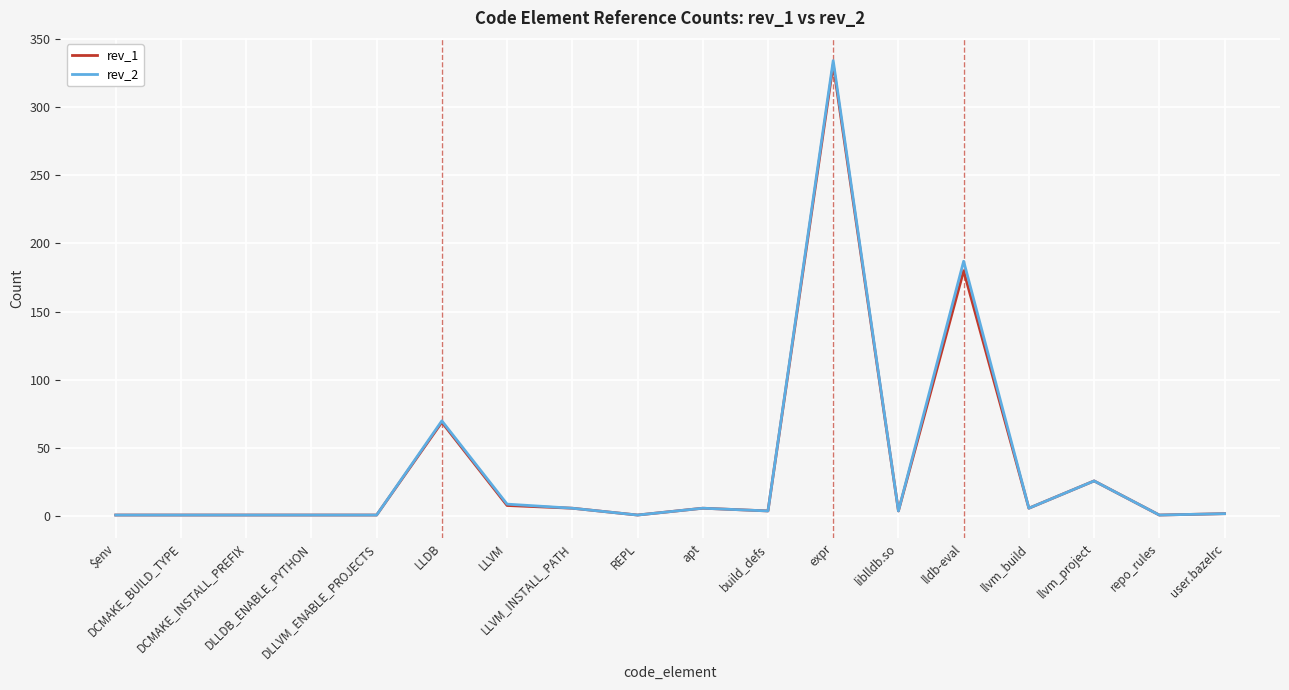

True or false: rev_2 and rev_1 cross at least once.

False